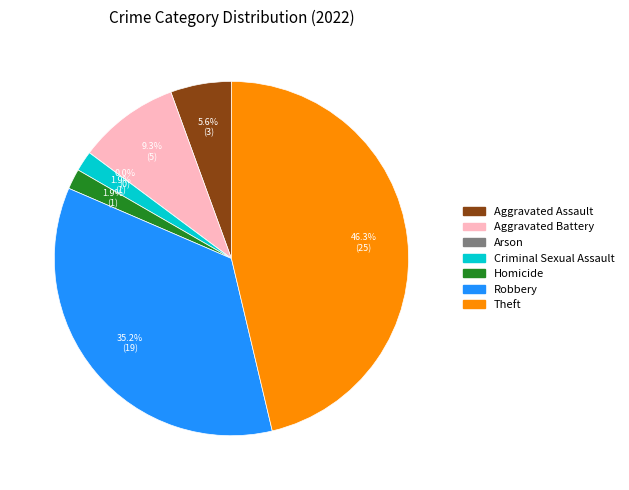

How many segments does this pie chart have?

7